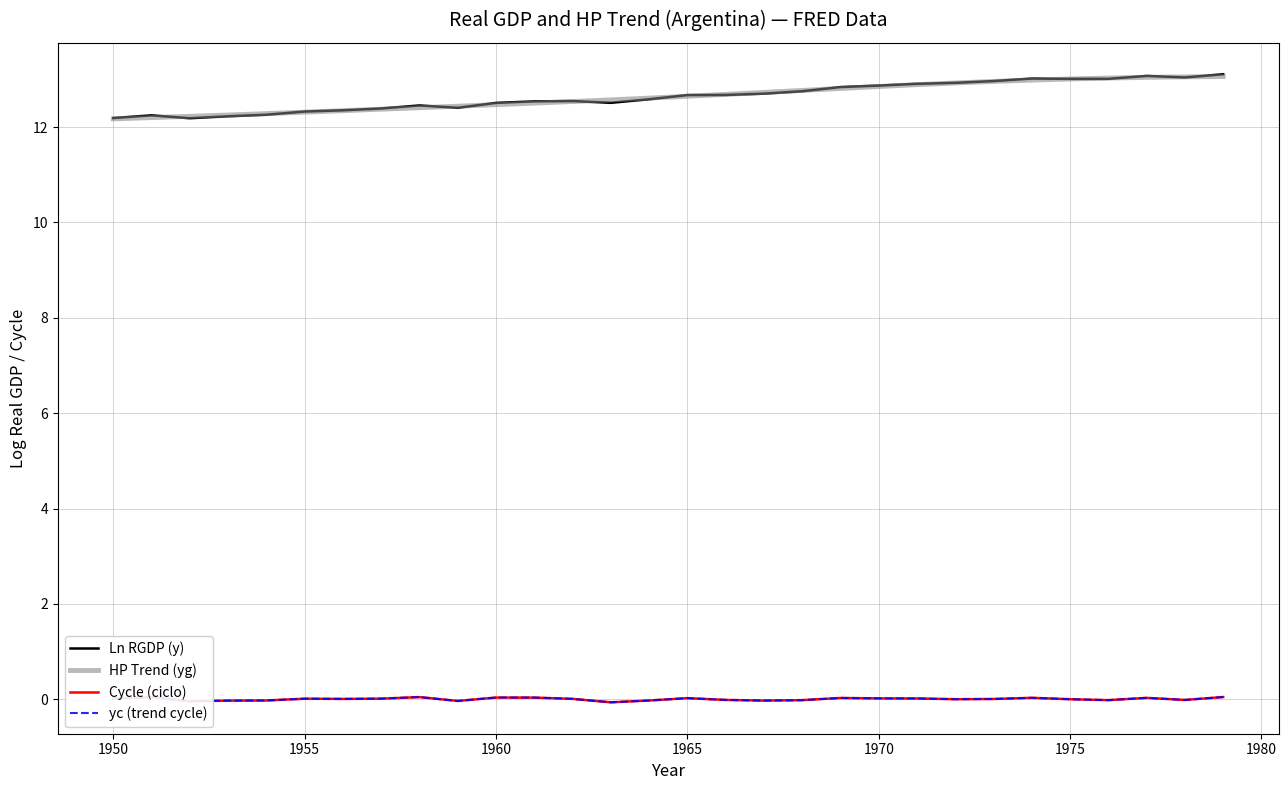

Is this an area chart (filled region under the line)?

No